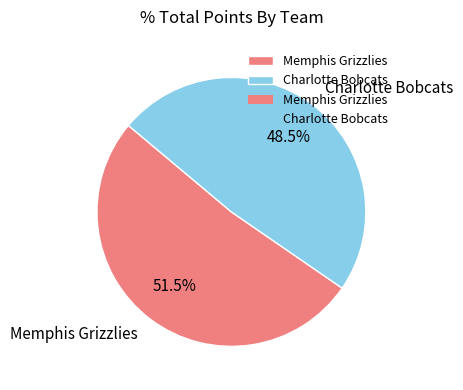

Rank the categories by value from highest to lowest.

Memphis Grizzlies, Charlotte Bobcats